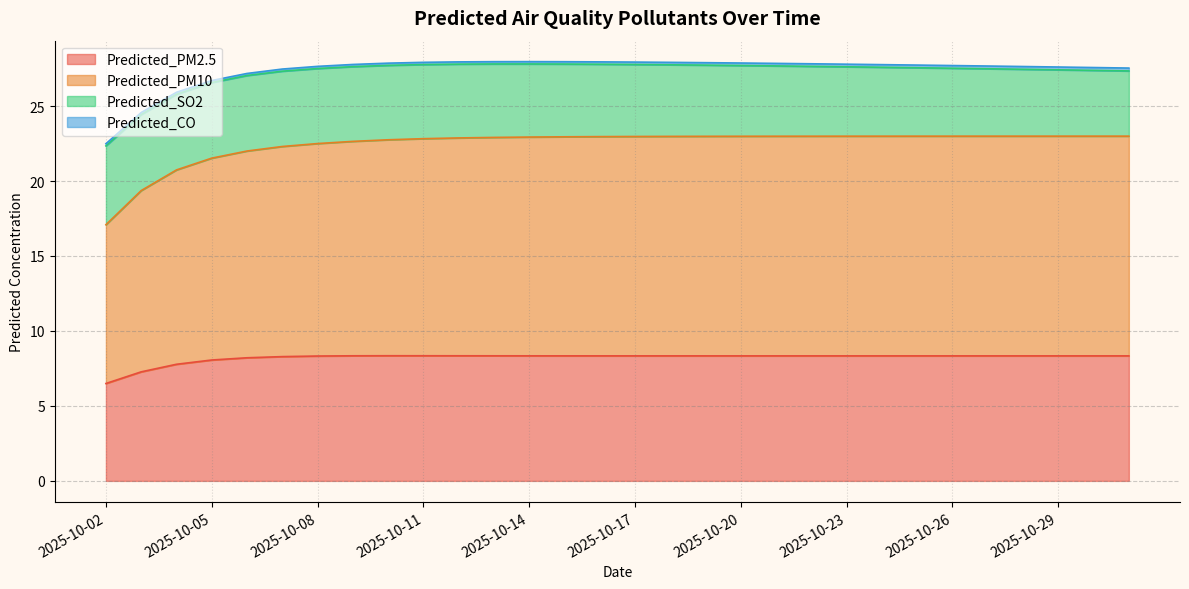

Which series changed the most between 2025-10-07 and 2025-10-13?

Predicted_PM10